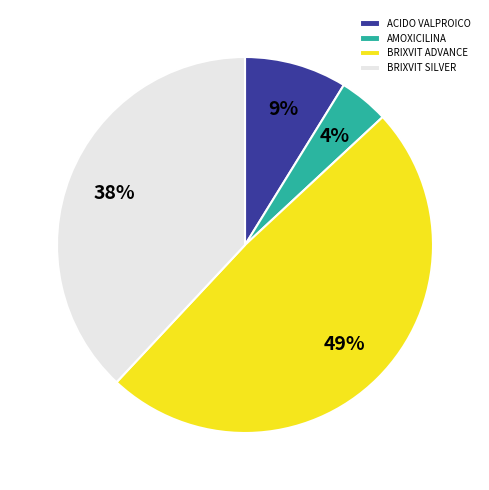

Do BRIXVIT ADVANCE and ACIDO VALPROICO together represent more than half of the pie?

Yes